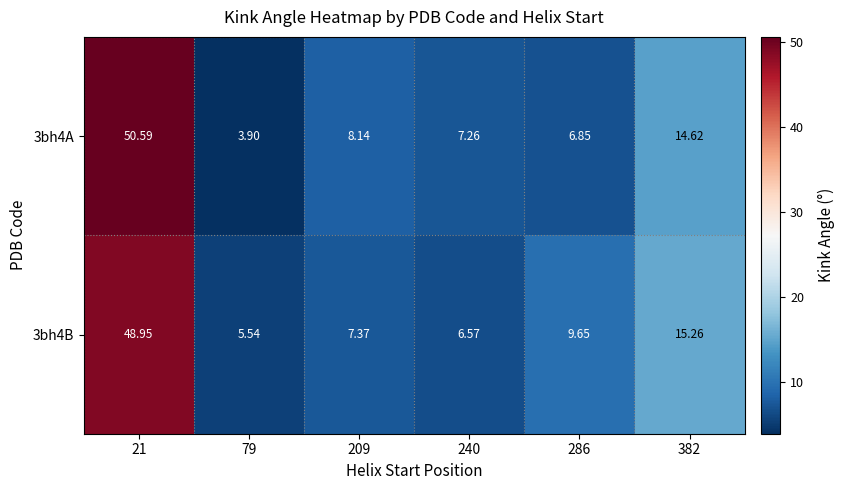

Is the value of 3bh4A at 21 greater than the value of 3bh4B at 79?

Yes